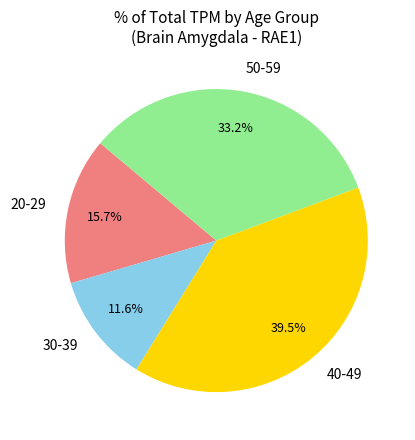

To the nearest percent, what portion does 50-59 represent?

33%